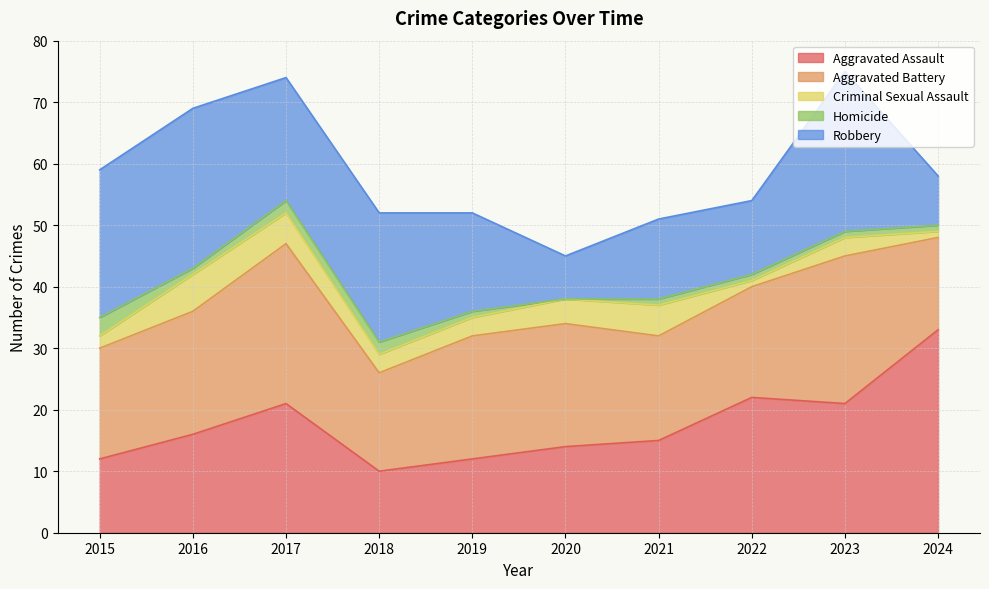

The value of Criminal Sexual Assault at 2018 is 3. True or false?

True